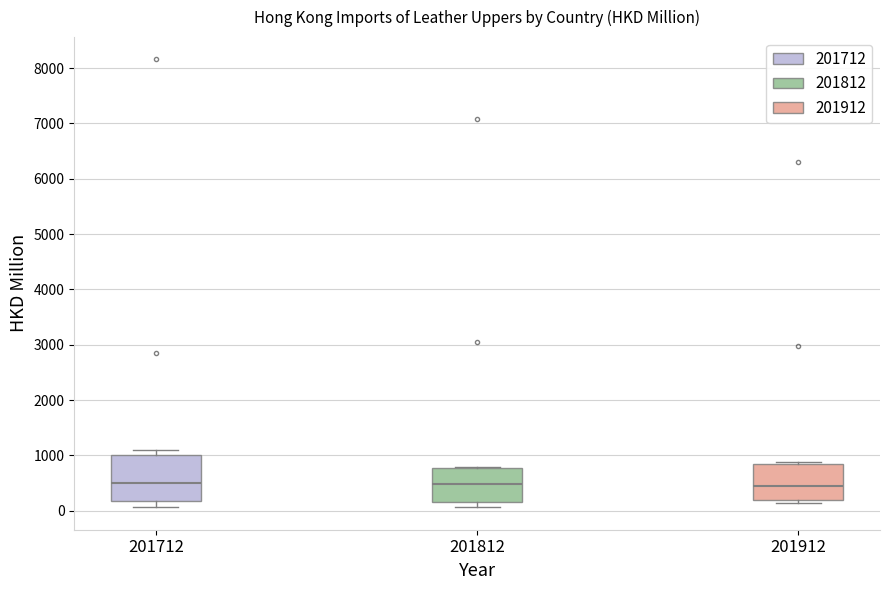

Reading left to right, transcribe this box plot: for each box, give where its median line is, the range the box spans, and where its two whiskers end, as read against the y-axis. The values are not printed on the chart, so give them approximately, as read against the axis.

201712: median 500, box 200 to 1000, whiskers 100 to 1100
201812: median 500, box 200 to 800, whiskers 100 to 800
201912: median 400, box 200 to 800, whiskers 100 to 900